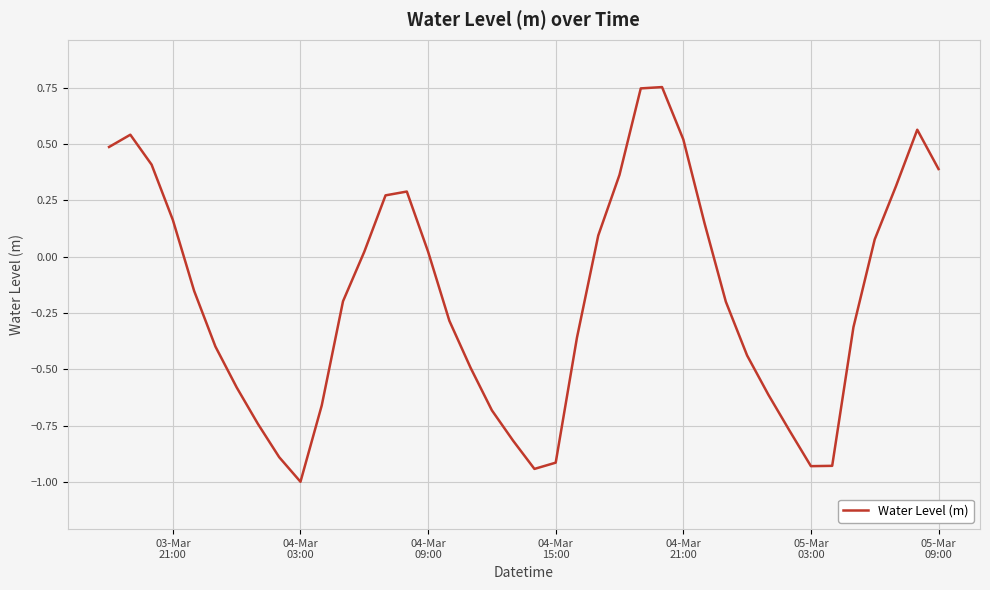

What is the minimum value shown in the chart?

-1.0